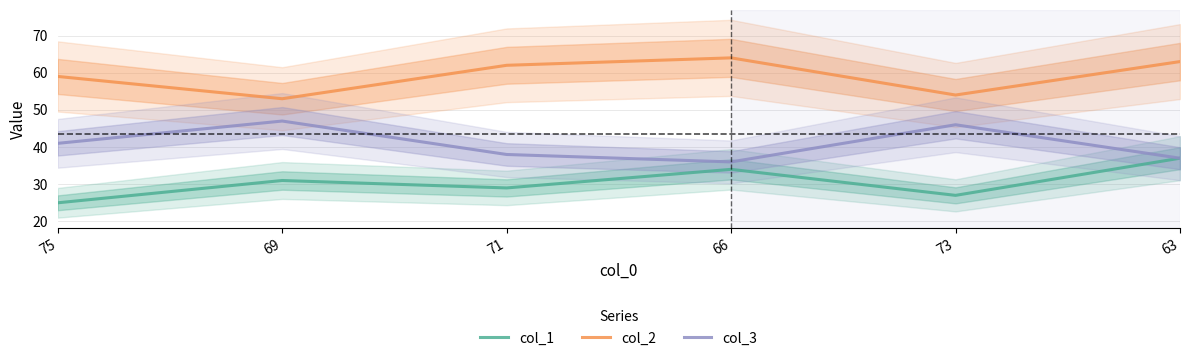

What are all the series names shown in the legend?

col_1, col_2, col_3